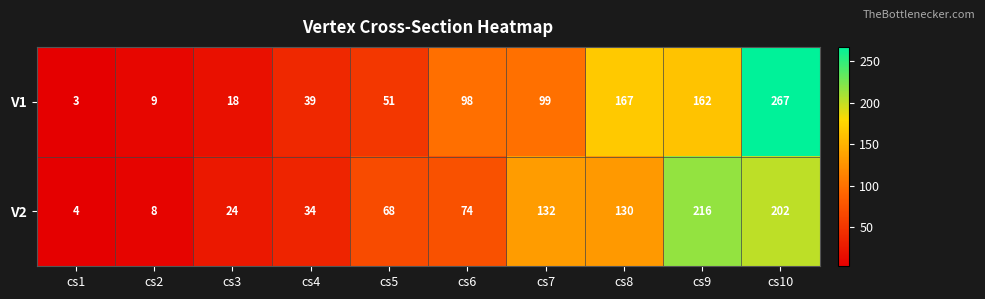

The value of V1 at cs10 is 267. True or false?

True